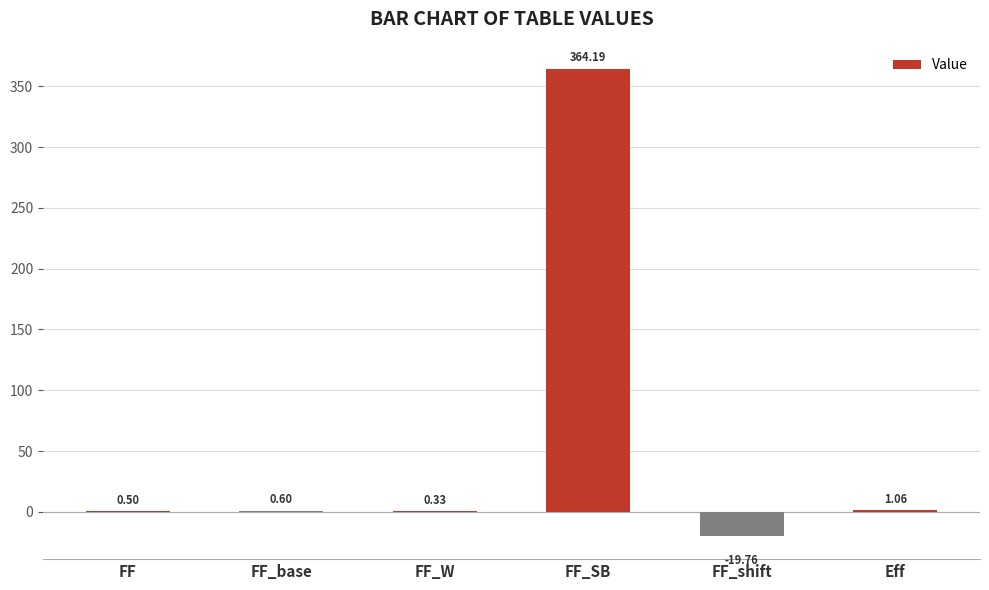

Are the bars horizontal?

No